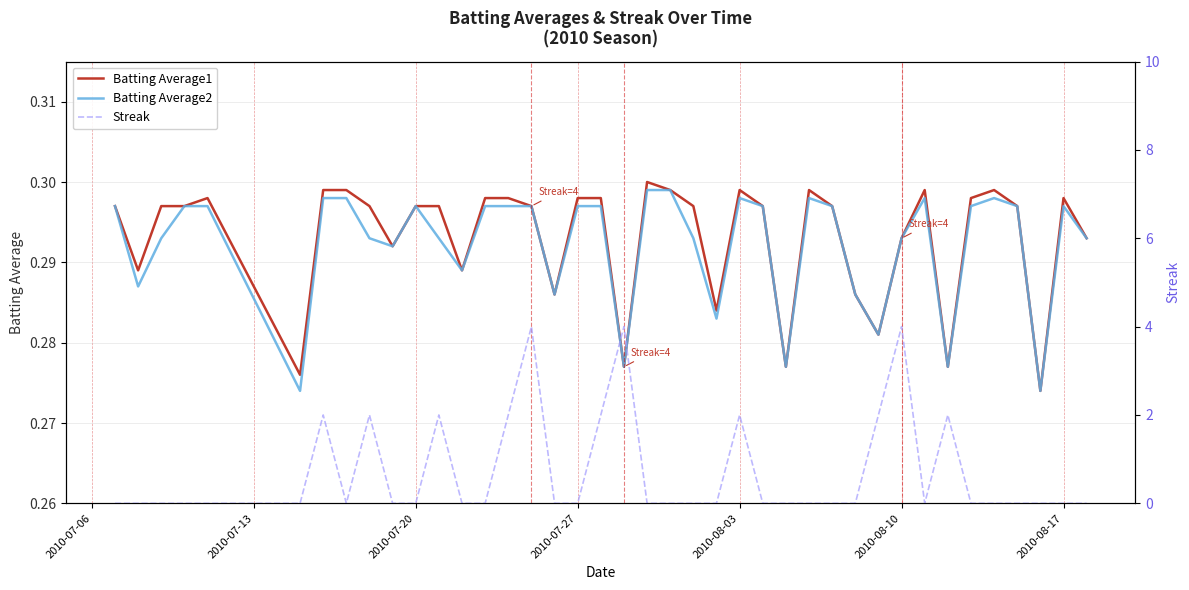

Which series has the widest spread of values?

Streak